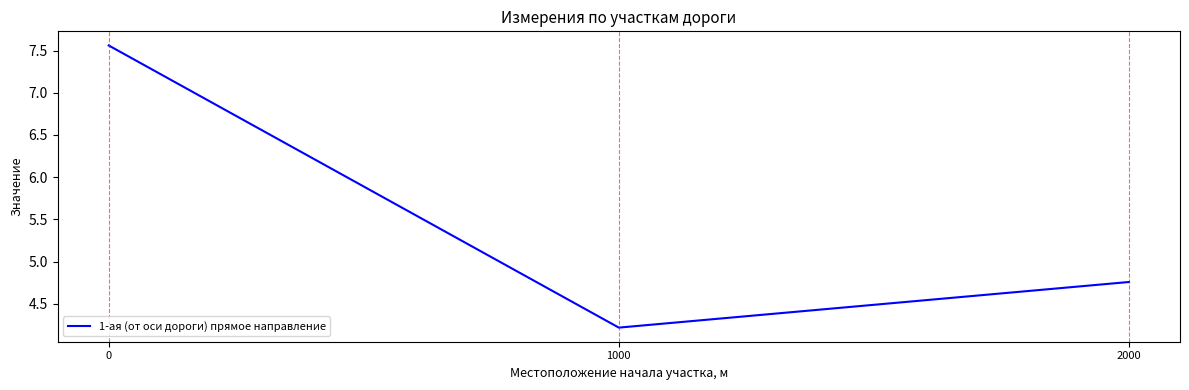

What is the difference between the values at 0 and 1000?

3.3